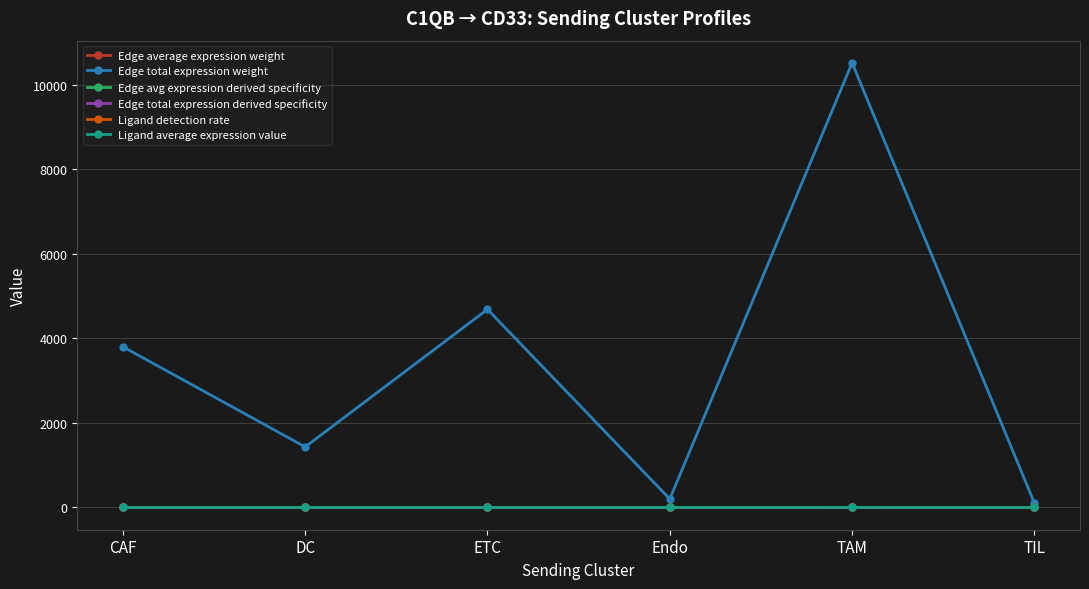

True or false: Edge total expression derived specificity has more than 0 interior local peaks.

True